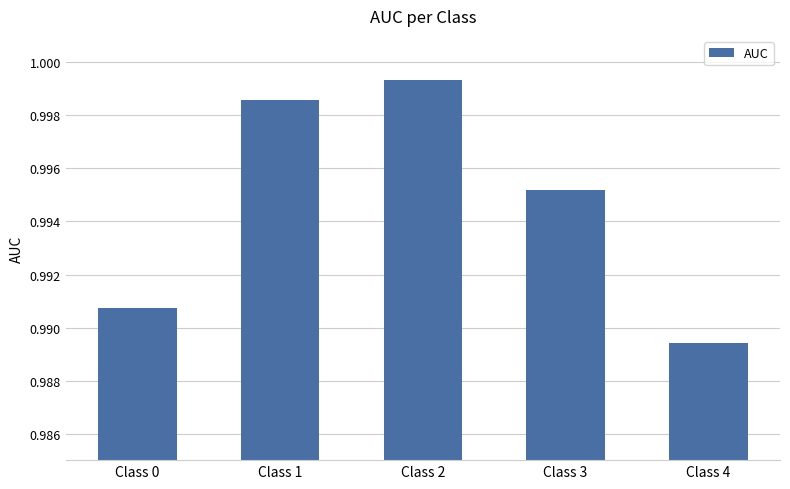

How many data points does each series have?

5